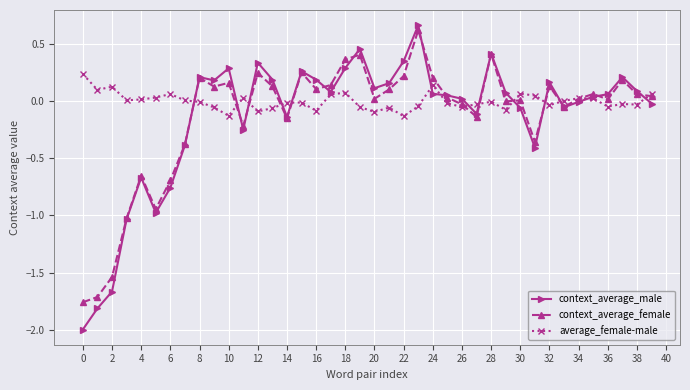

Which series has the largest total across all categories?

average_female-male